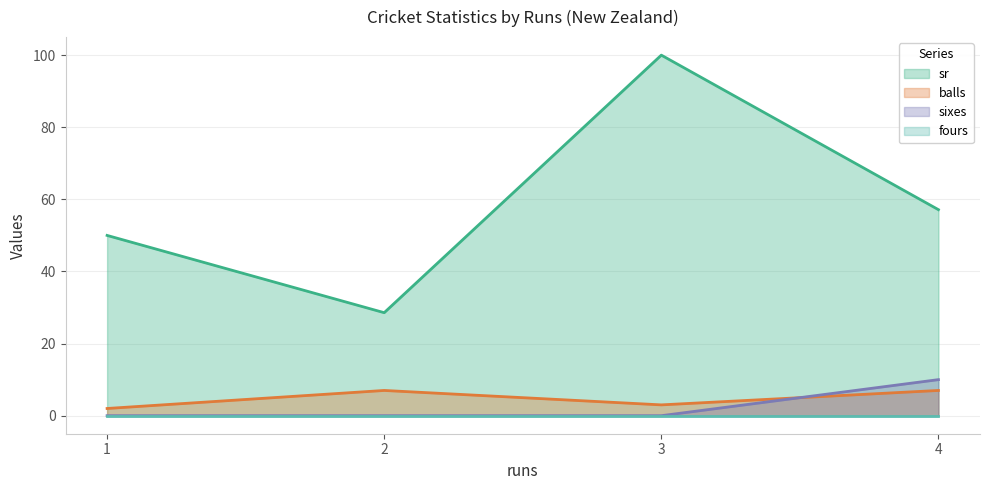

True or false: fours and sr intersect in this chart.

False